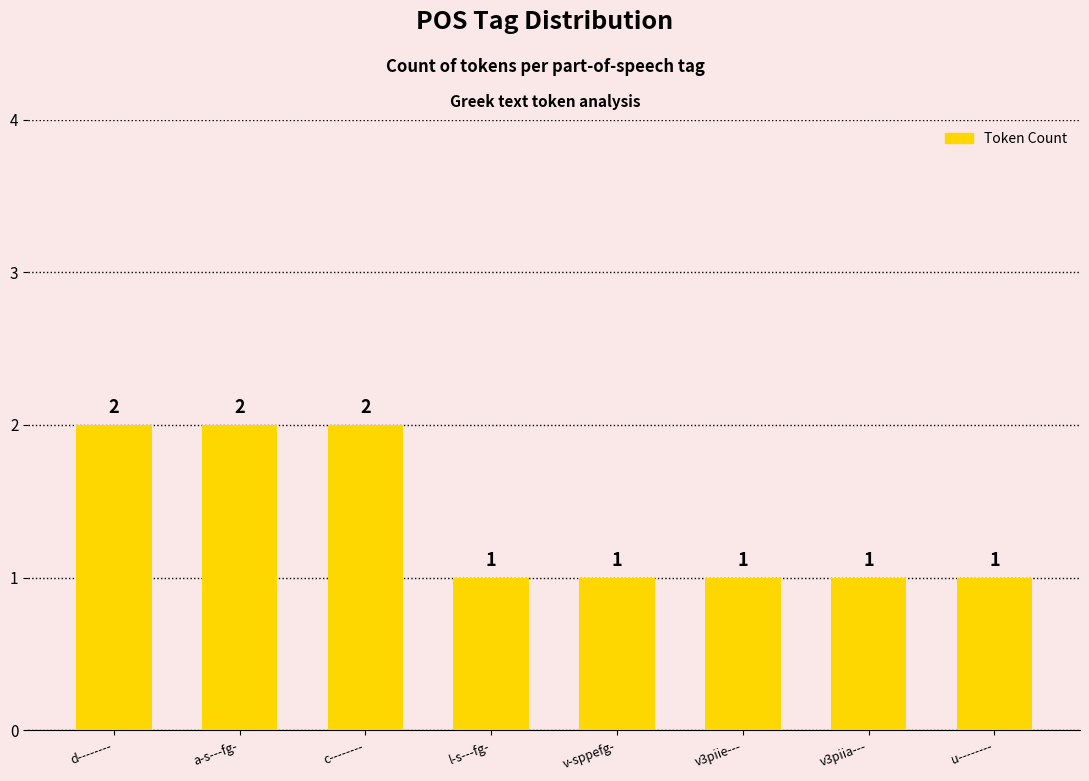

What is the label of the 4th bar from the right?

v-sppefg-